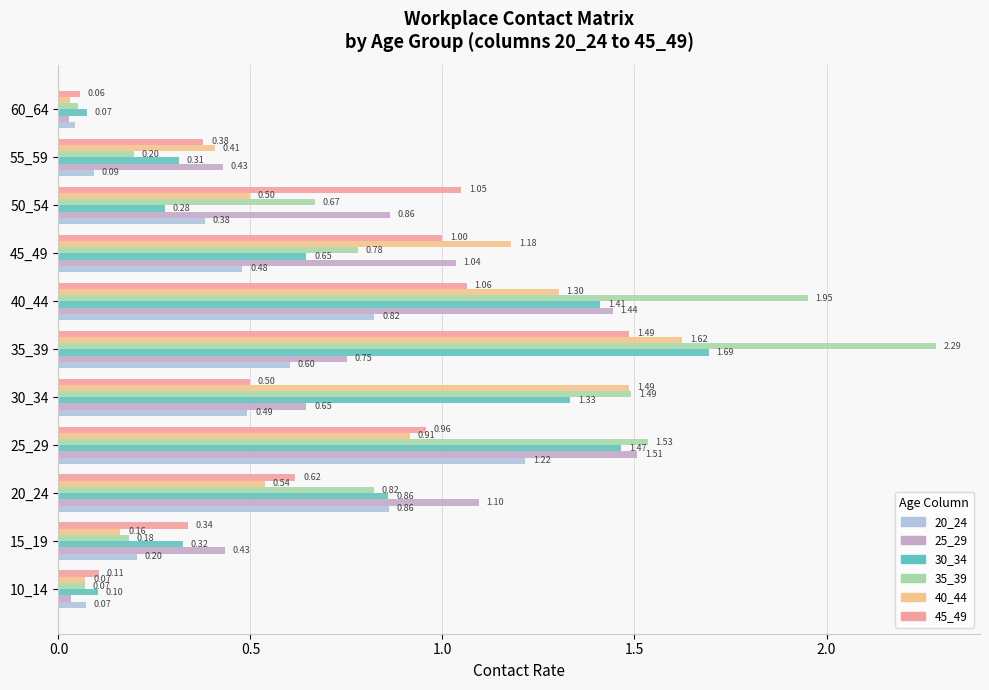

List the series in order of their peak value, highest first.

35_39, 30_34, 40_44, 25_29, 45_49, 20_24